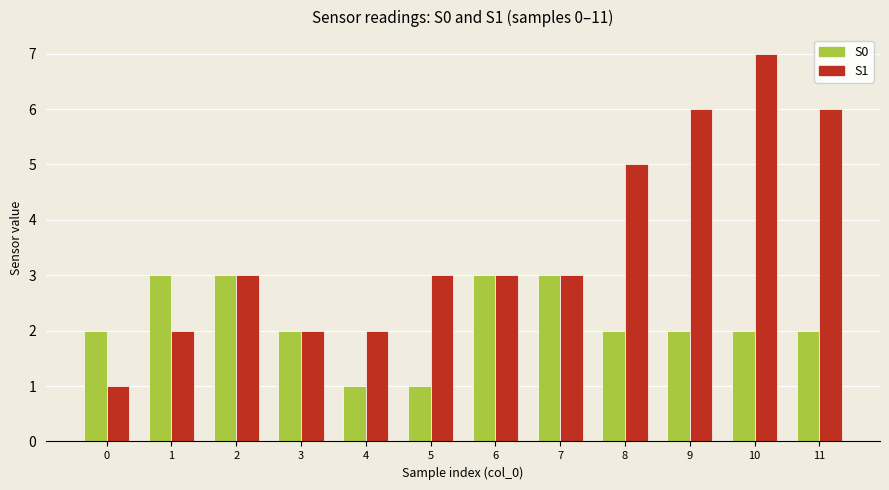

What is the spread (max minus min) of values at 10?

5